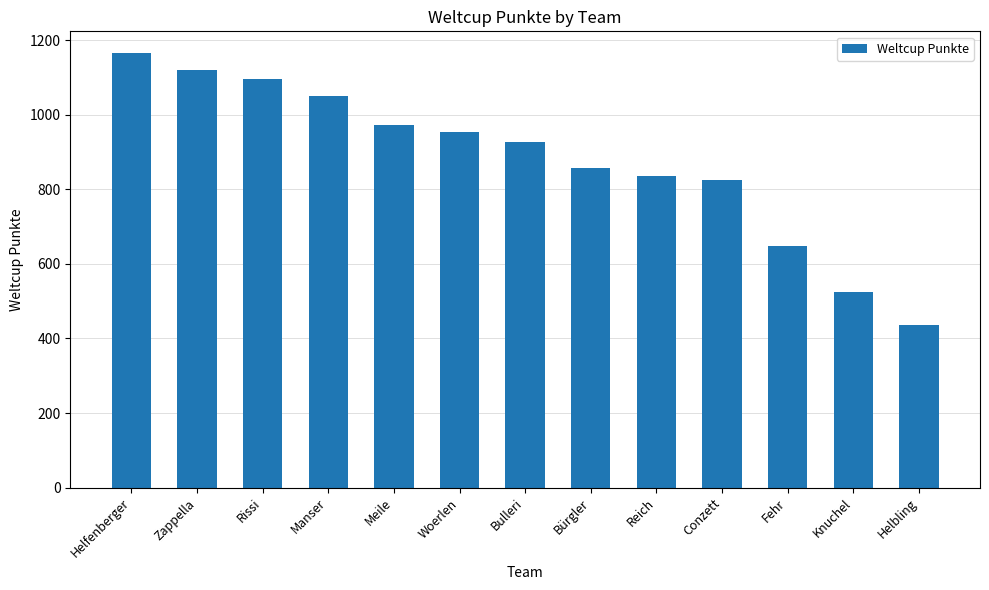

How many data points does each series have?

13